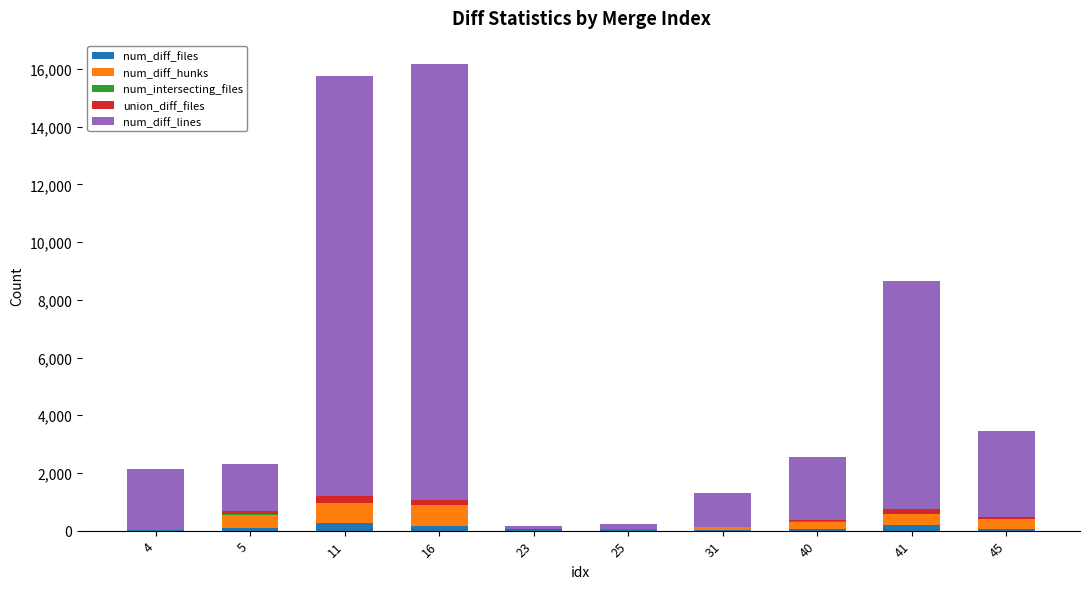

What is the average value of the num_diff_files series?

83